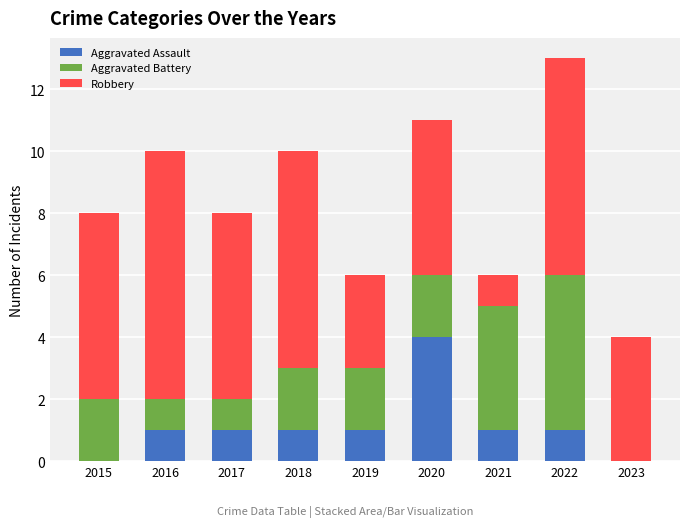

What is the approximate value of Aggravated Assault at 2022?

1